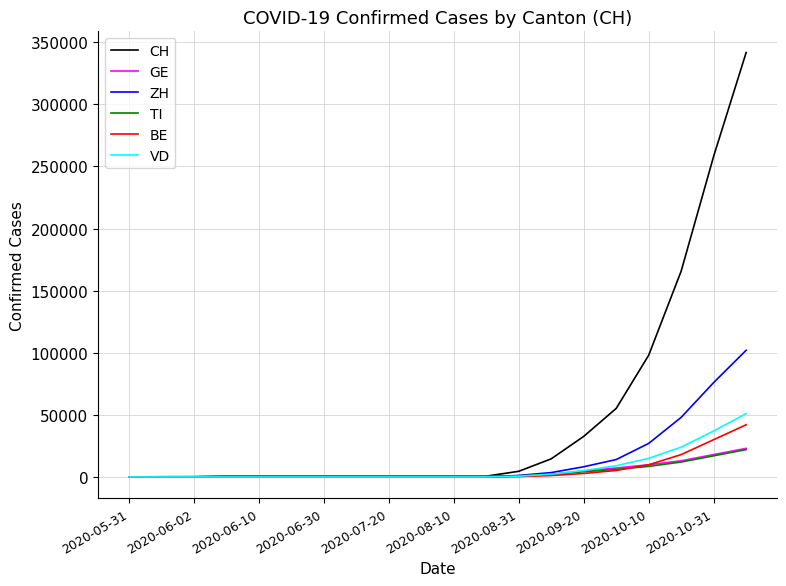

Is this an area chart (filled region under the line)?

No